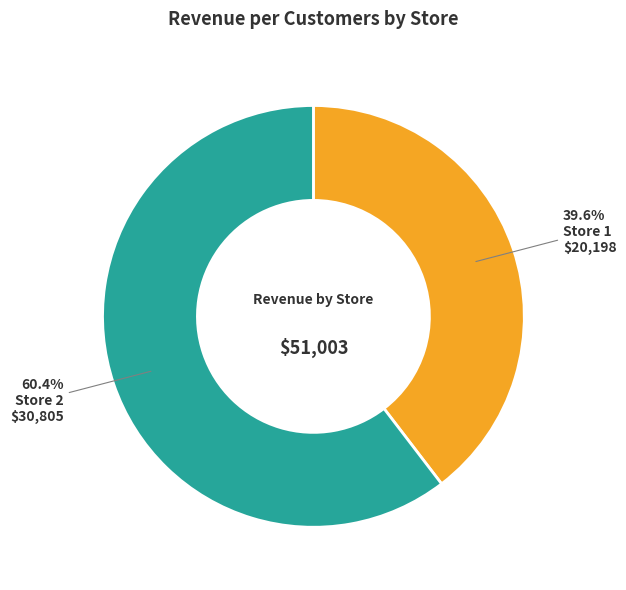

Is there any slice that represents more than half of the pie?

Yes